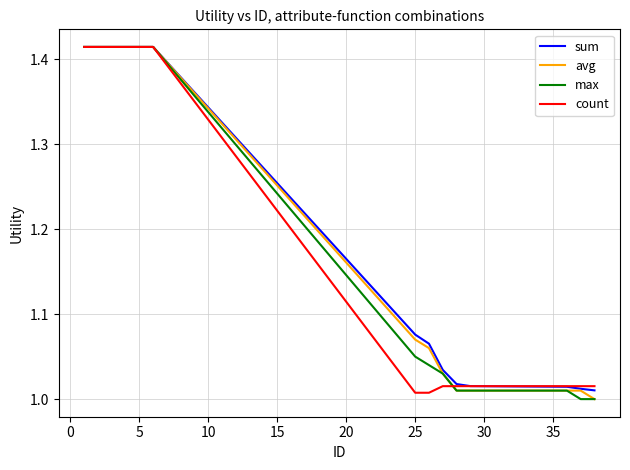

How many lines are shown in the chart?

4